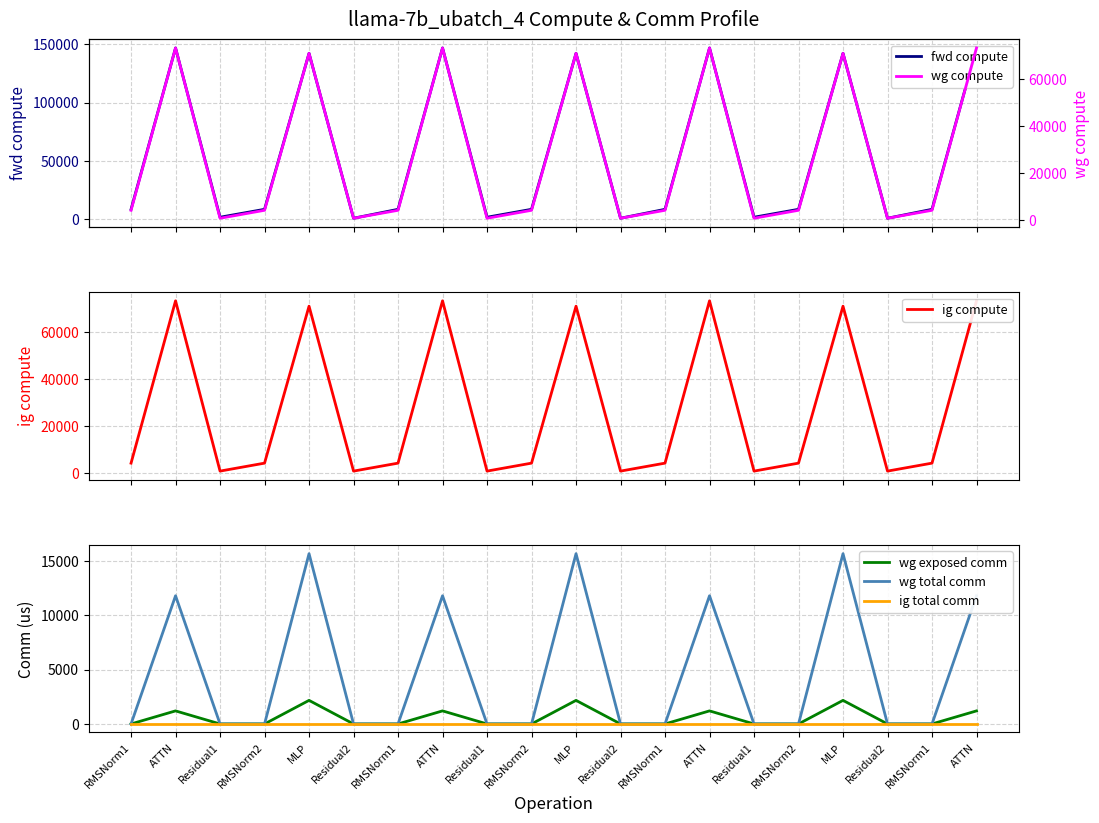

Is it true that wg total comm equals 2550.7 at ATTN?

False